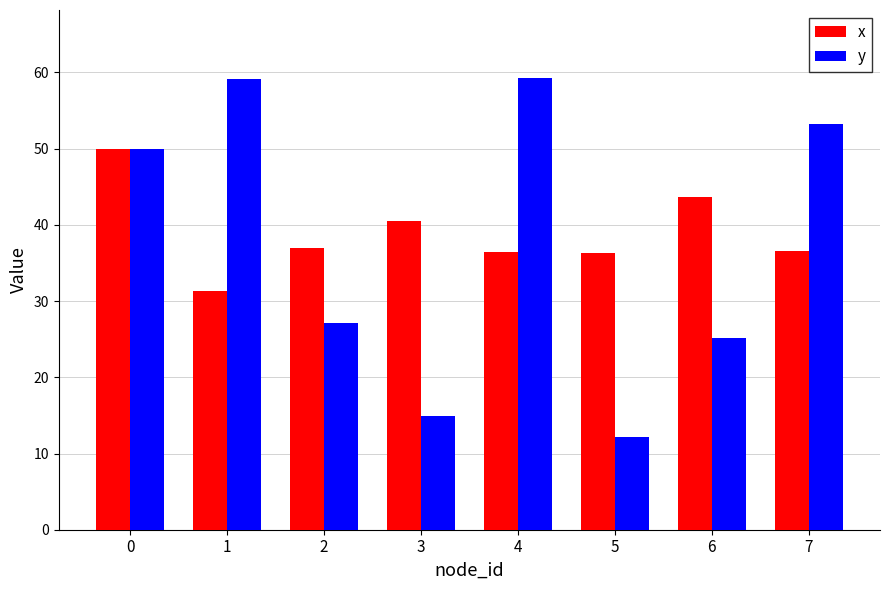

How many data points in x are less than 37?

4